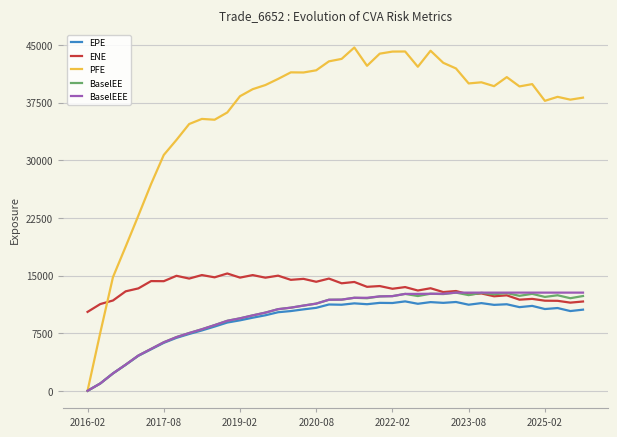

What is the maximum value for BaselEEE?

12772.6